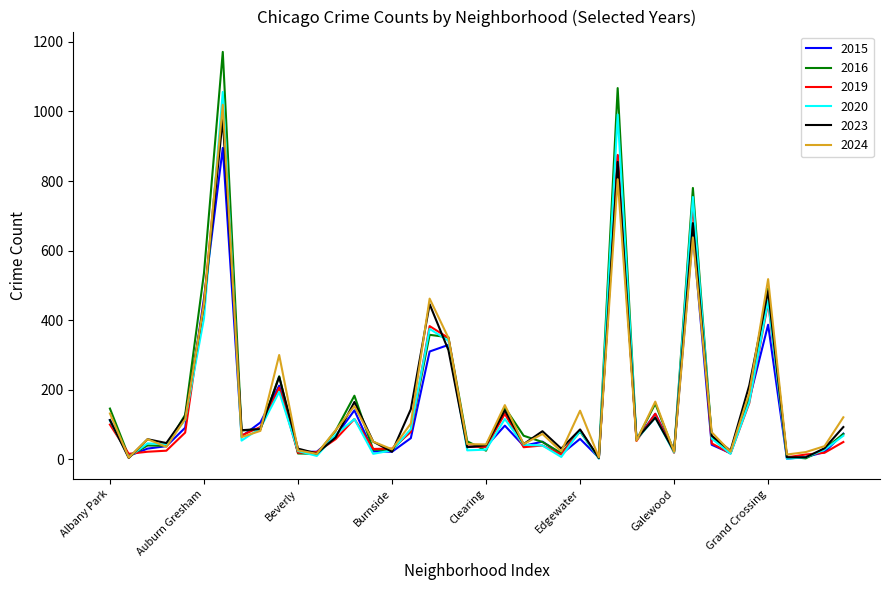

What is the minimum value shown in the chart?

2